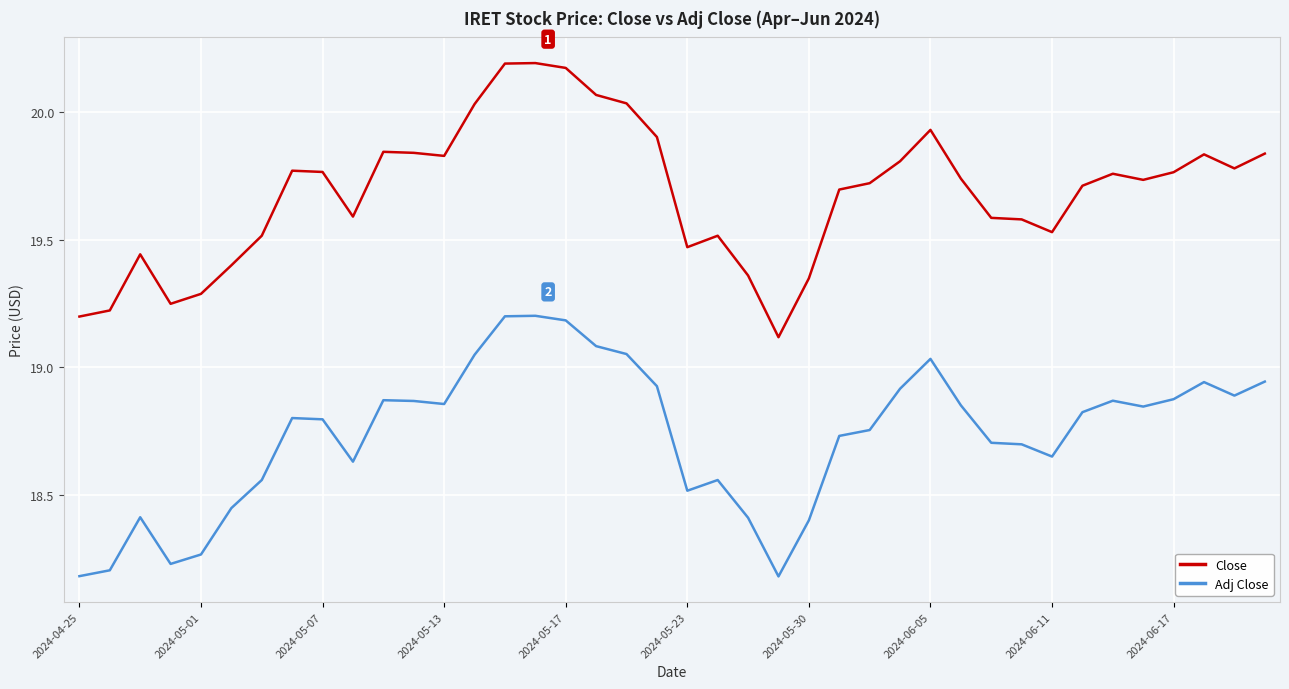

Which series has the largest total across all categories?

Close